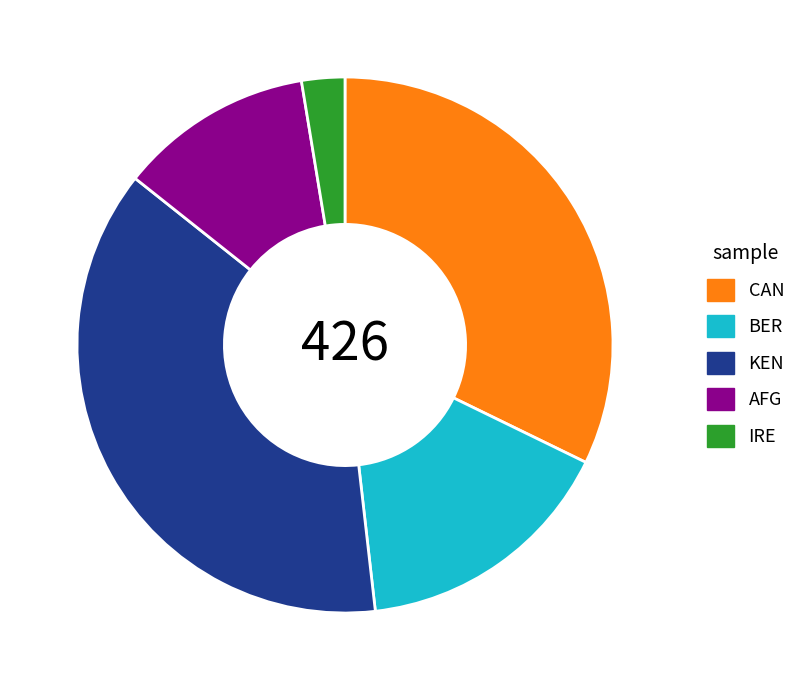

Which category has the biggest portion of the pie?

KEN